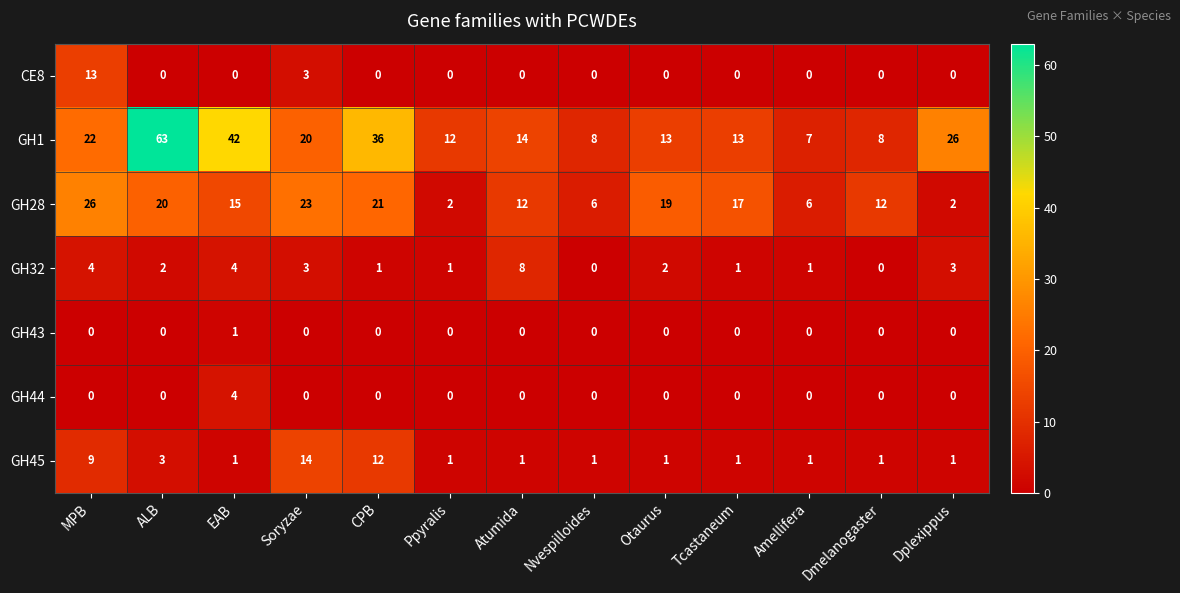

Is the value of GH32 at Nvespilloides greater than the value of GH28 at MPB?

No